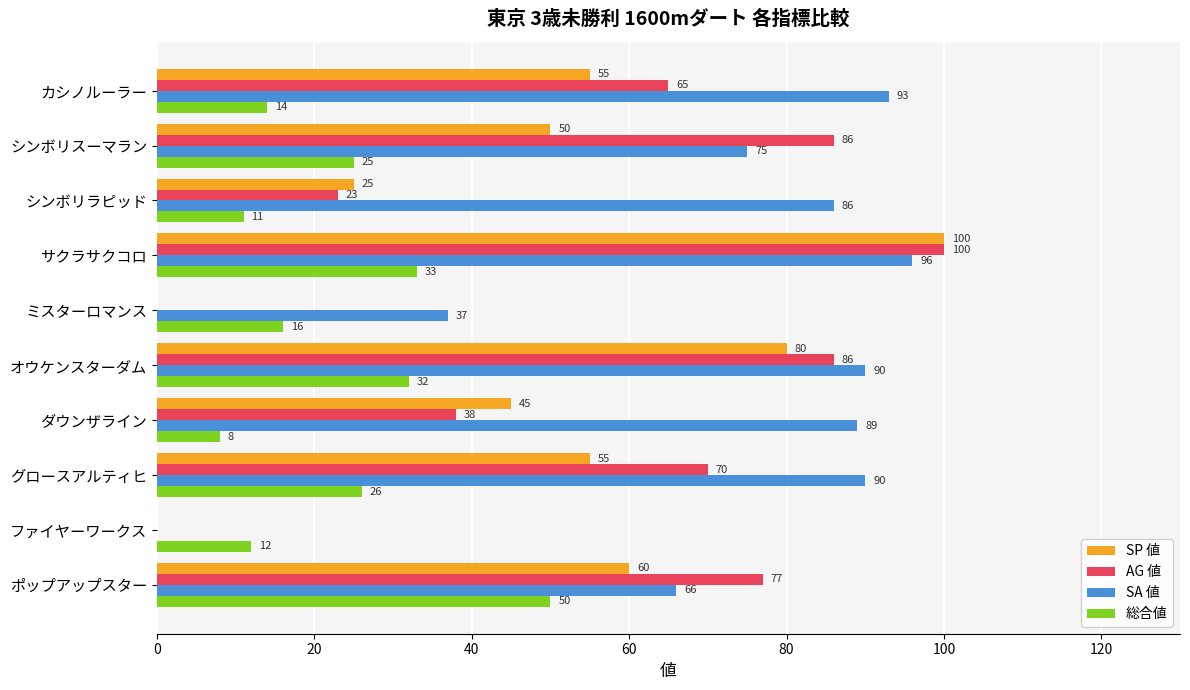

Which series changed the most between グロースアルティヒ and ミスターロマンス?

AG 値